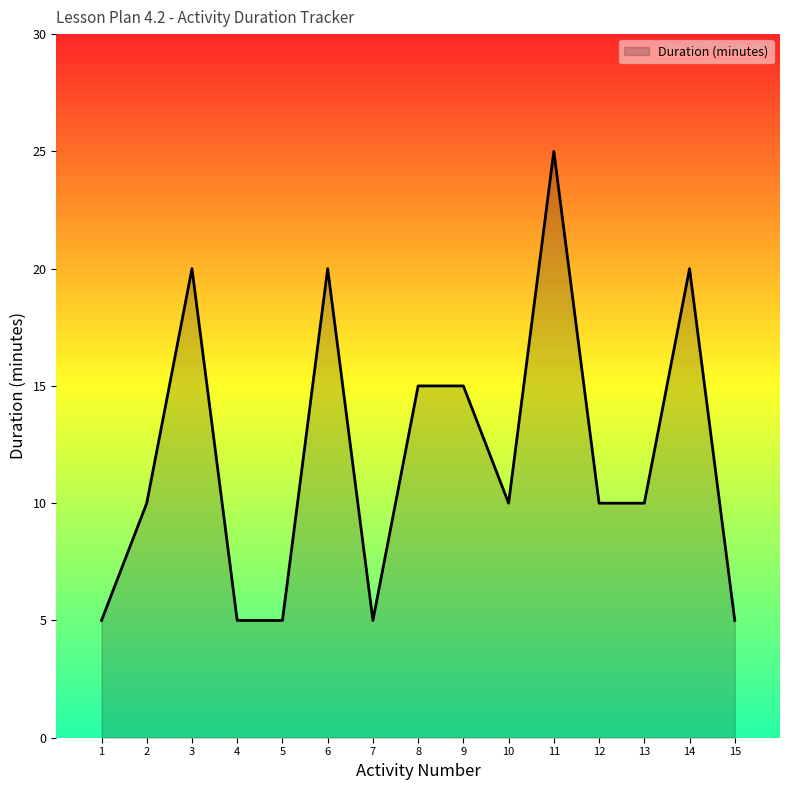

Approximately how many times larger is the value at 10 compared to 6?

0.5